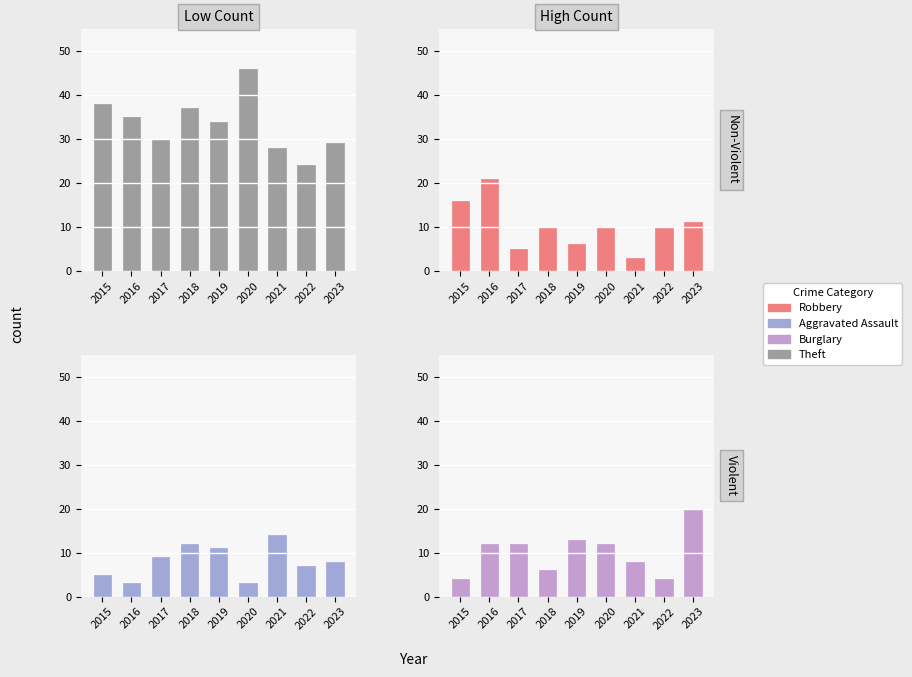

Are the bars grouped side by side (vs. stacked)?

Yes